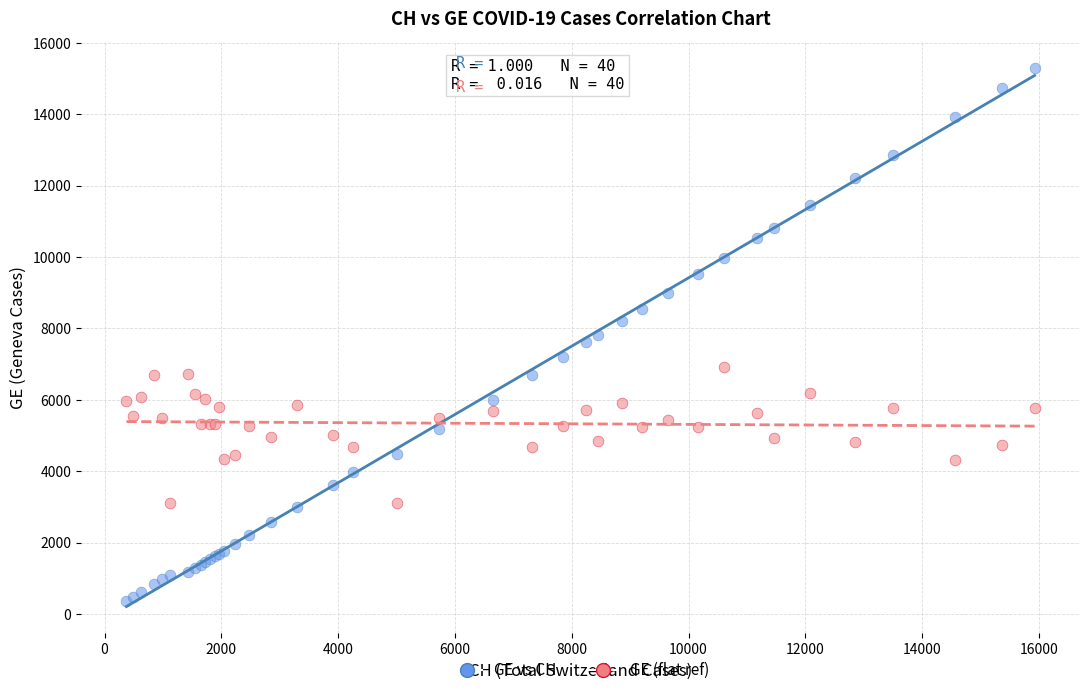

Which series contains the lowest Y value?

GE vs CH